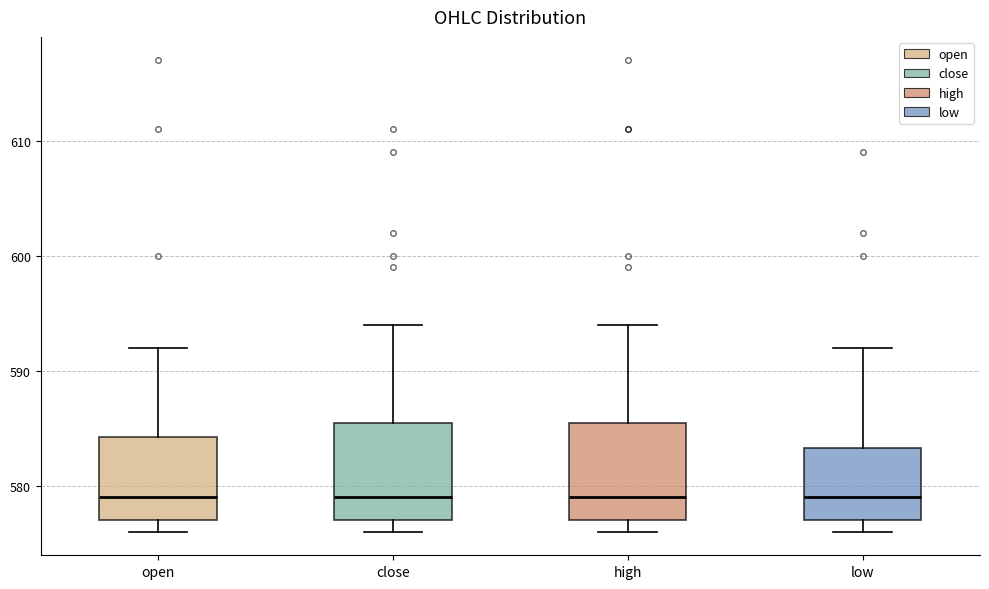

Reading left to right, transcribe this box plot: for each box, give where its median line is, the range the box spans, and where its two whiskers end, as read against the y-axis. The values are not printed on the chart, so give them approximately, as read against the axis.

open: median 579, box 577 to 584, whiskers 576 to 592
close: median 579, box 577 to 586, whiskers 576 to 594
high: median 579, box 577 to 586, whiskers 576 to 594
low: median 579, box 577 to 583, whiskers 576 to 592